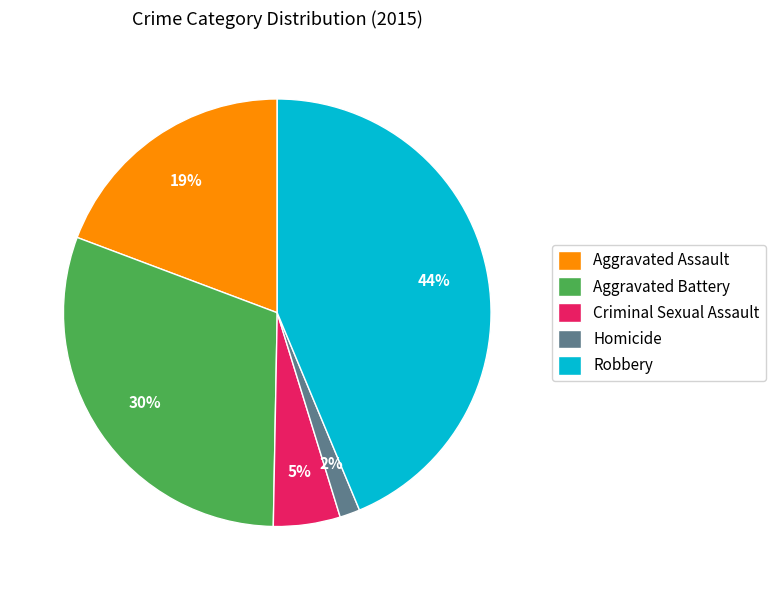

How many slices are in this pie chart?

5